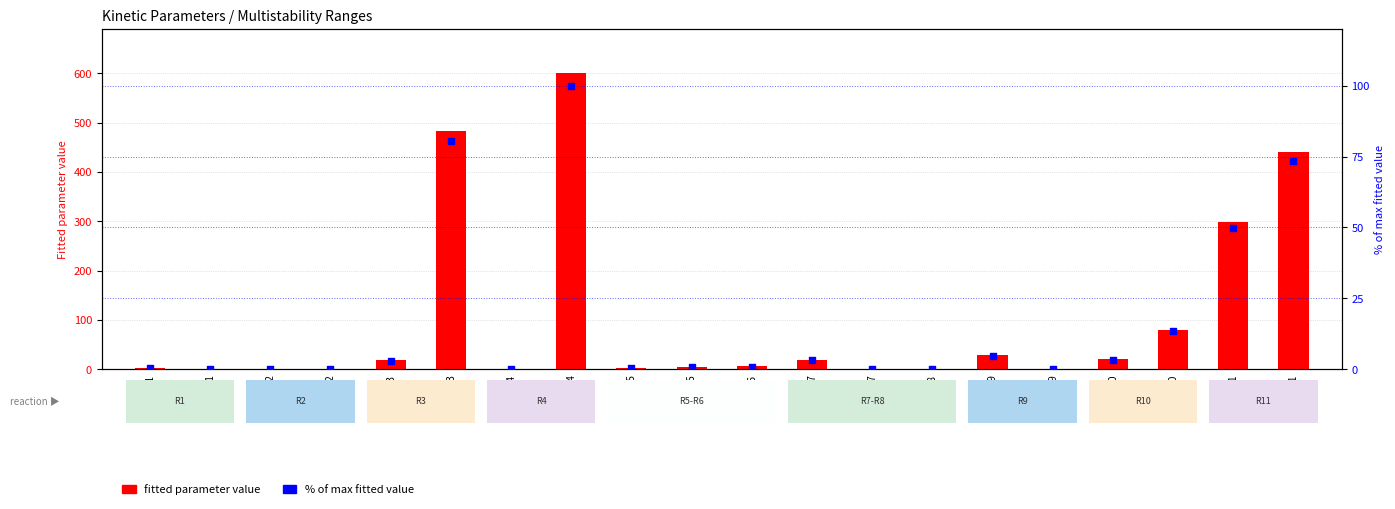

What is the total value across all series at kf11?

347.5